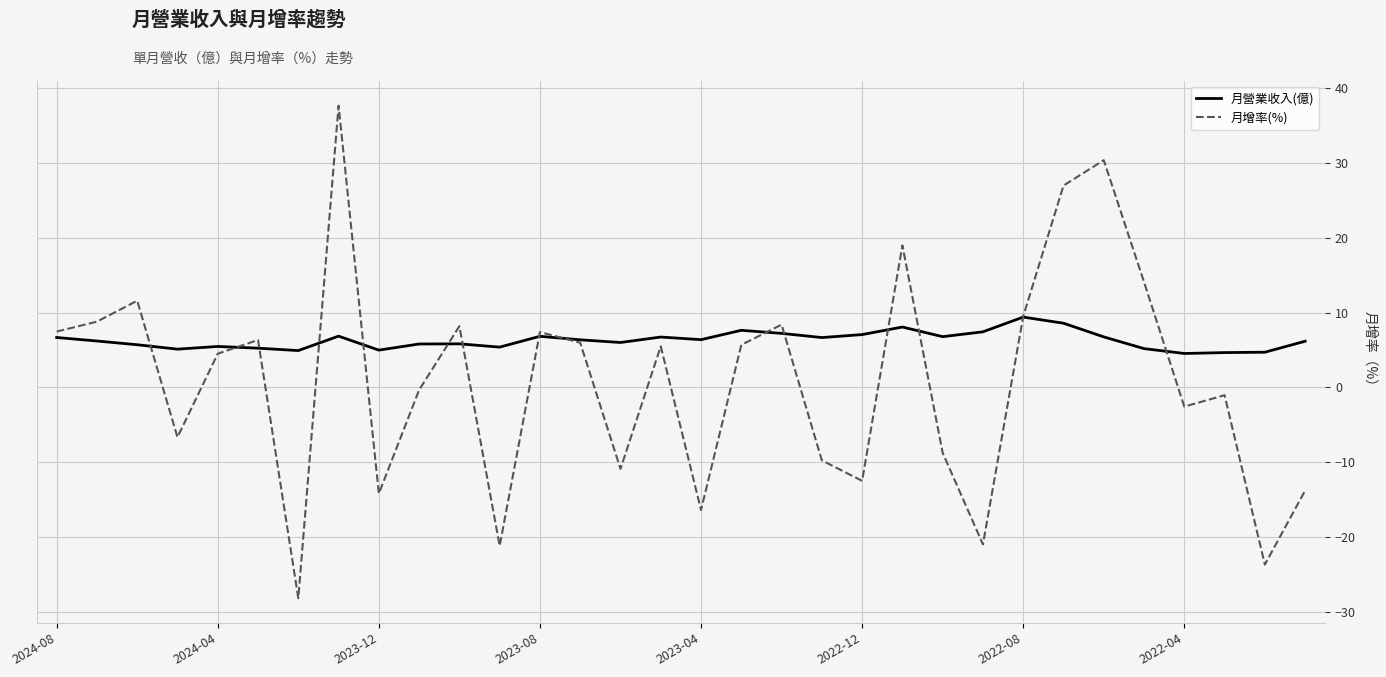

True or false: 月營業收入(億) and 月增率(%) intersect in this chart.

True